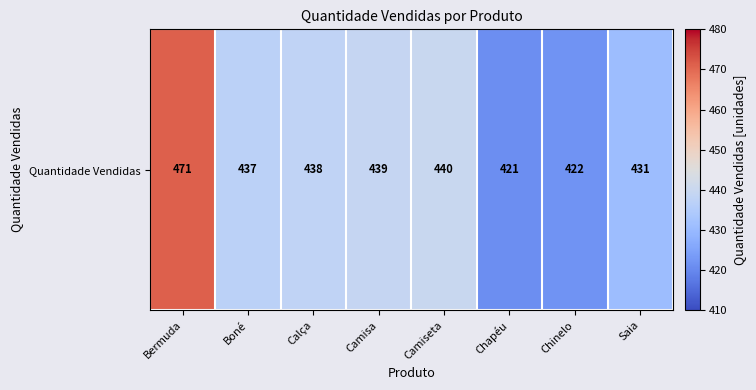

How many values exceed 438?

3